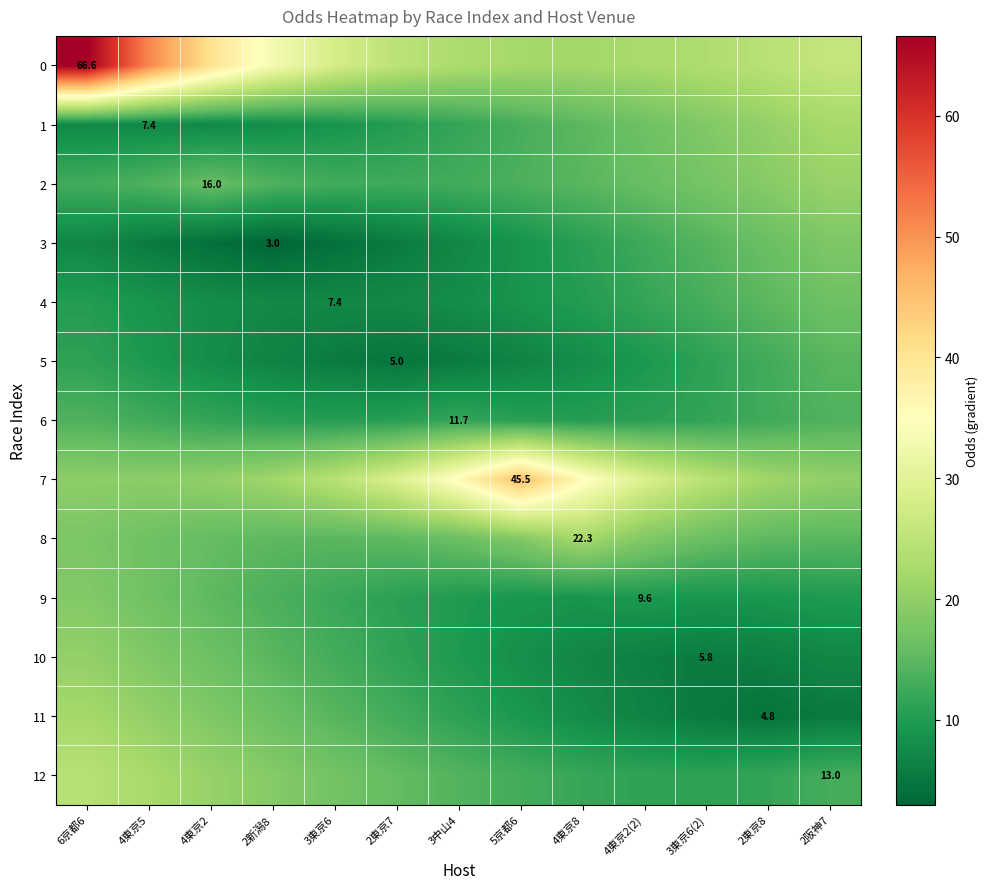

At 4東京8, list the series in order from largest to smallest.

7, 8, 0, 1, 2, 12, 3, 6, 4, 9, 5, 11, 10